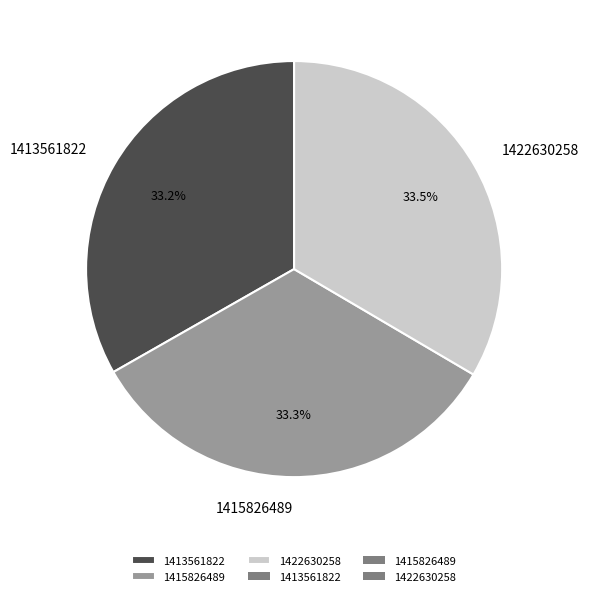

Is the sum of 1415826489 and 1422630258 greater than half?

Yes